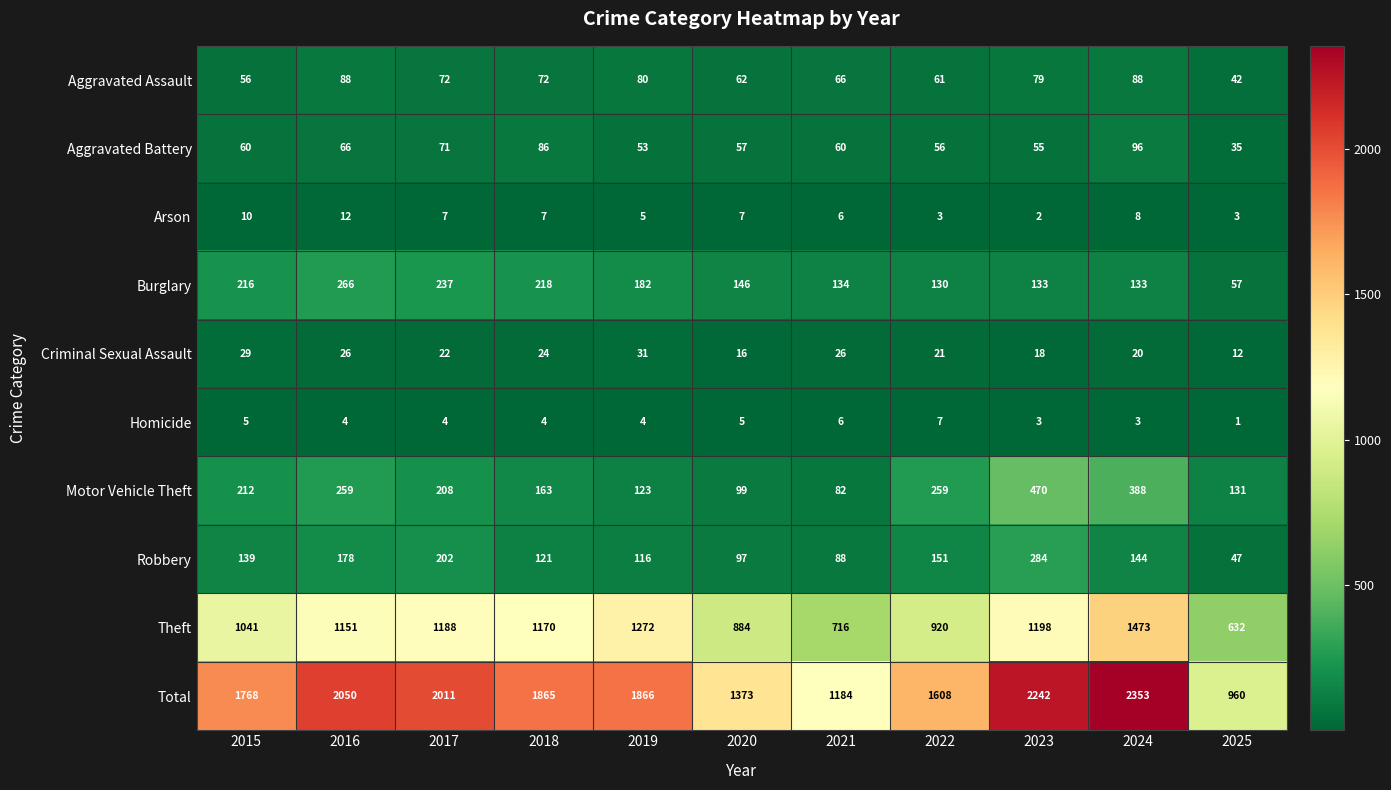

What is the maximum value for Aggravated Battery?

96